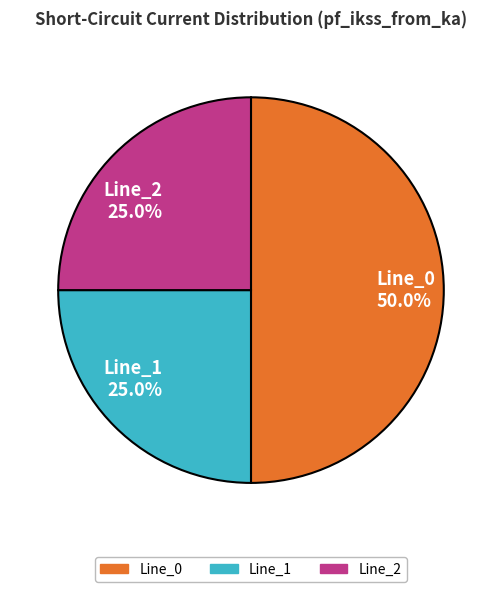

How many segments does this pie chart have?

3